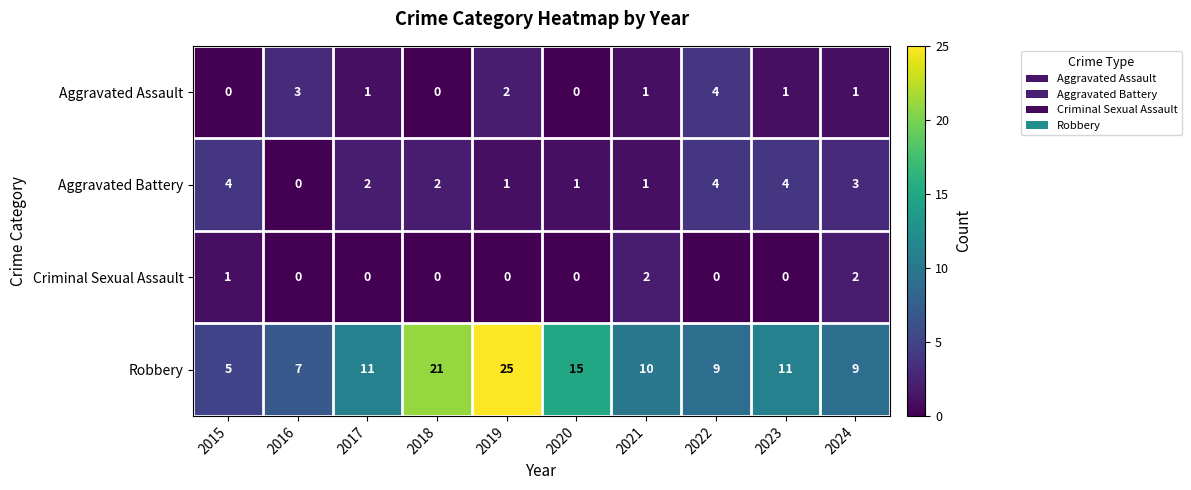

How many categories are shown in the chart?

10